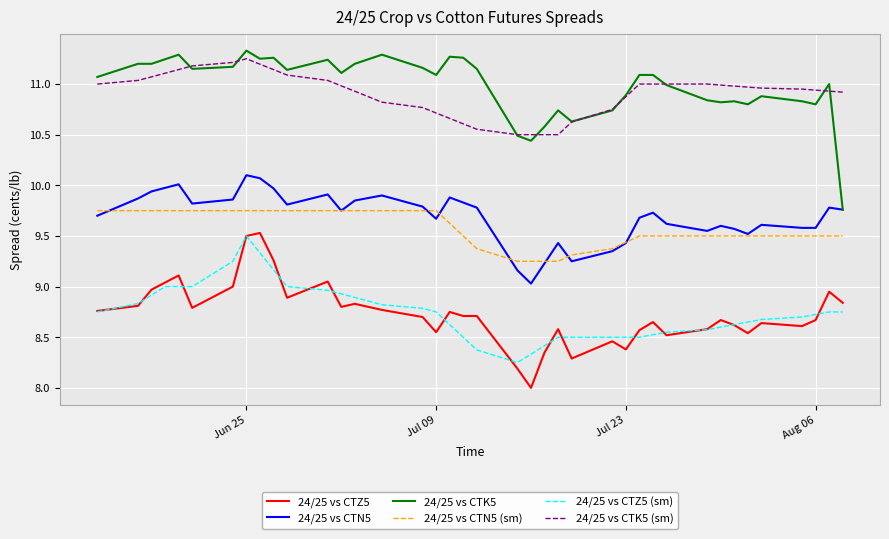

What is the minimum value shown in the chart?

8.0